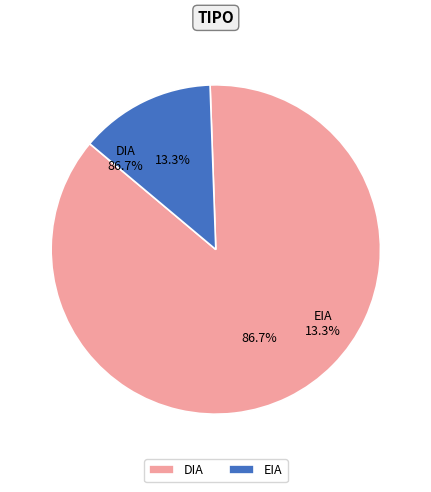

What percentage is NOT represented by EIA?

86.7%